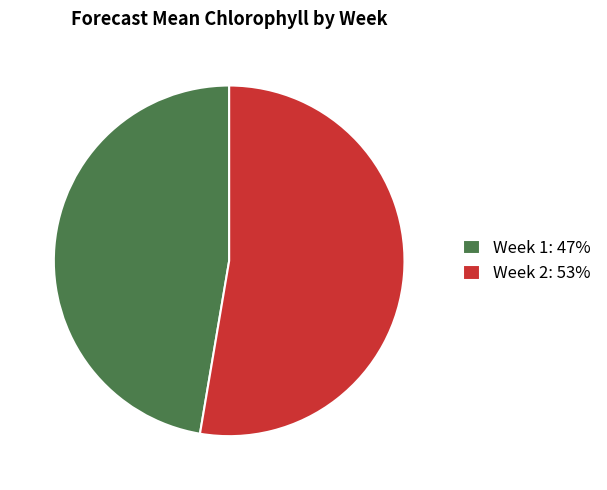

Count the number of slices in the pie.

2